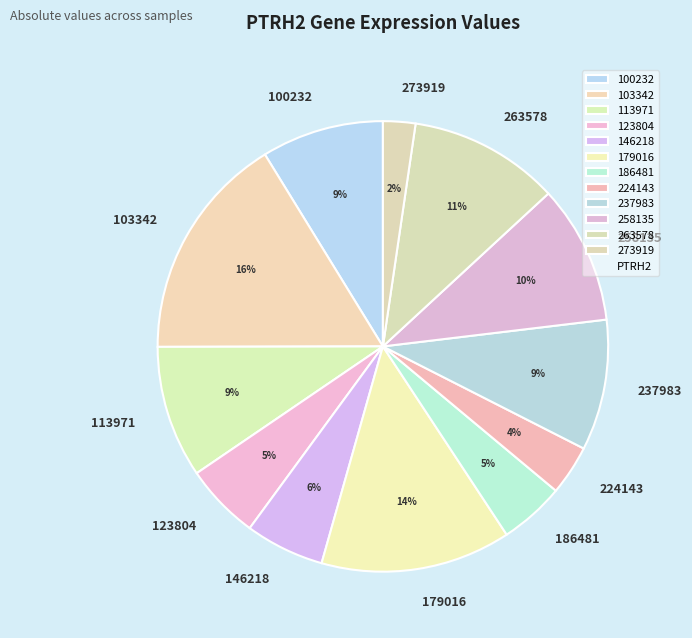

Do 224143 and 186481 together represent more than half of the pie?

No